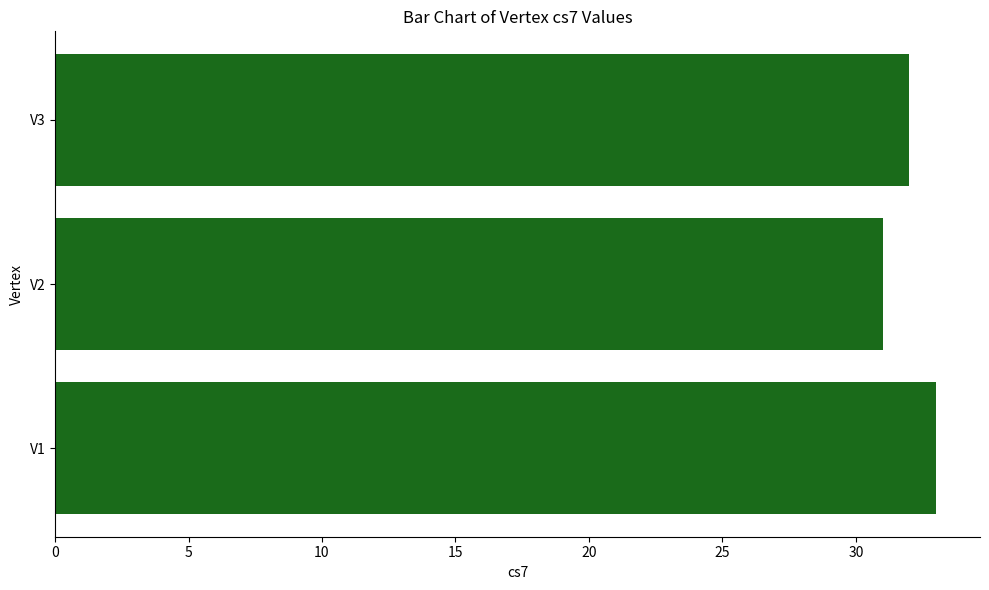

Which has a higher value, V3 or V2?

V3